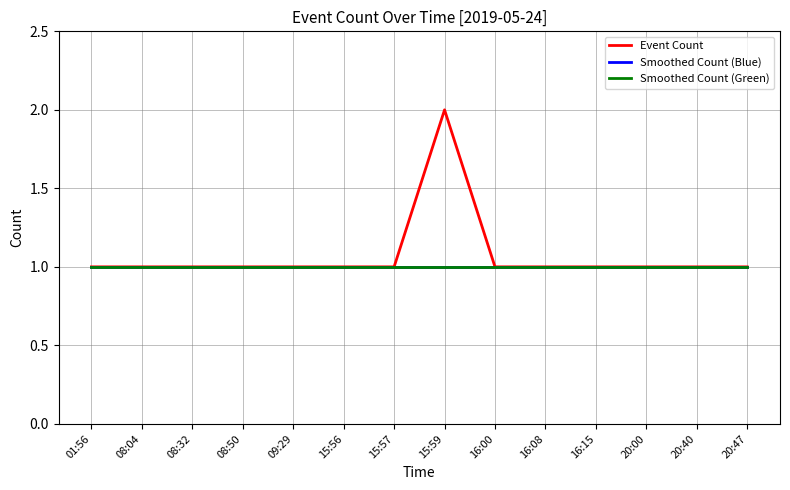

What is the lowest value of the Smoothed Count (Blue) series?

1